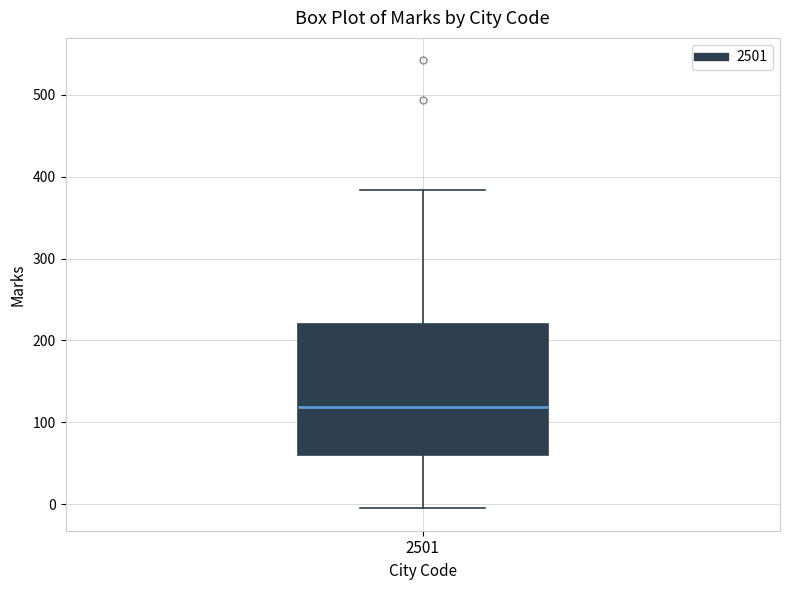

Read this box plot against the y-axis: the position of the median line, the range covered by the box, and the ends of both whiskers. The values are not printed on the chart, so give them approximately, as read against the axis.

median 120, box 60 to 220, whiskers 0 to 380